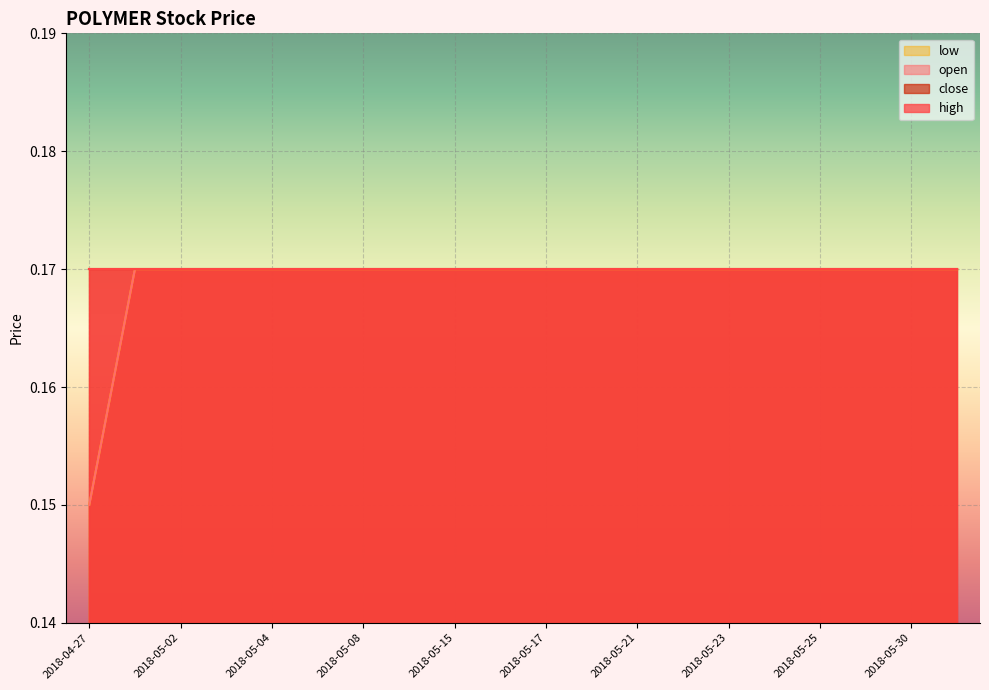

What is the total value across all series at 2018-05-21?

0.3